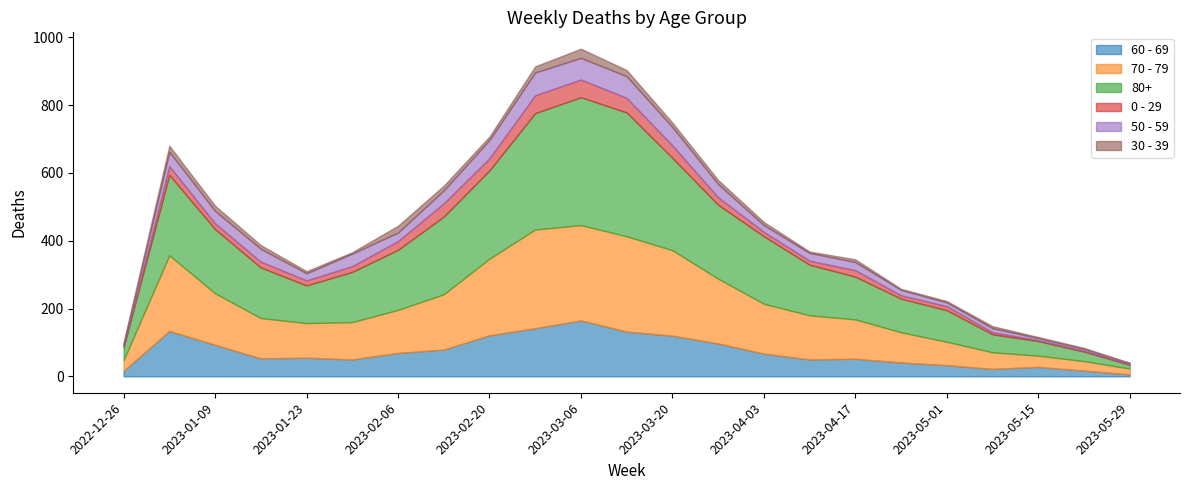

What is the approximate value of 60 - 69 at 2023-01-23, to the nearest 5?

55